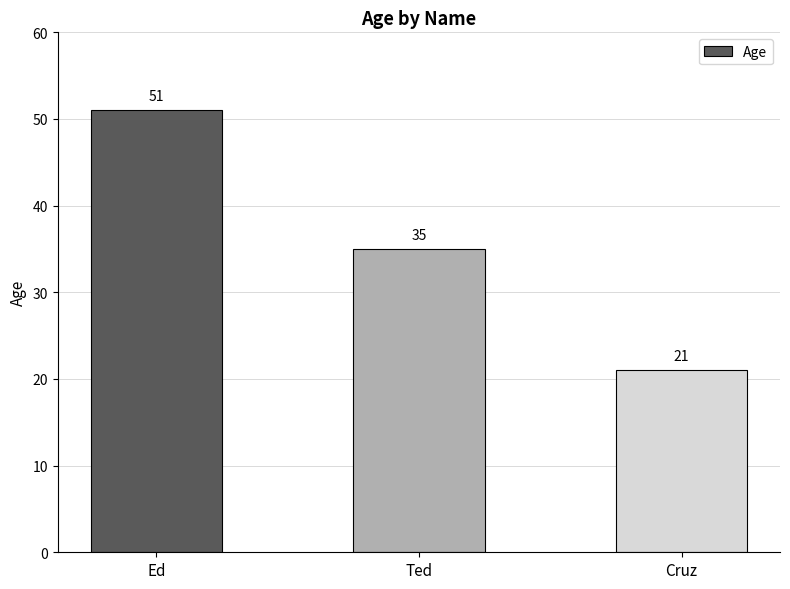

How many categories are shown in the chart?

3